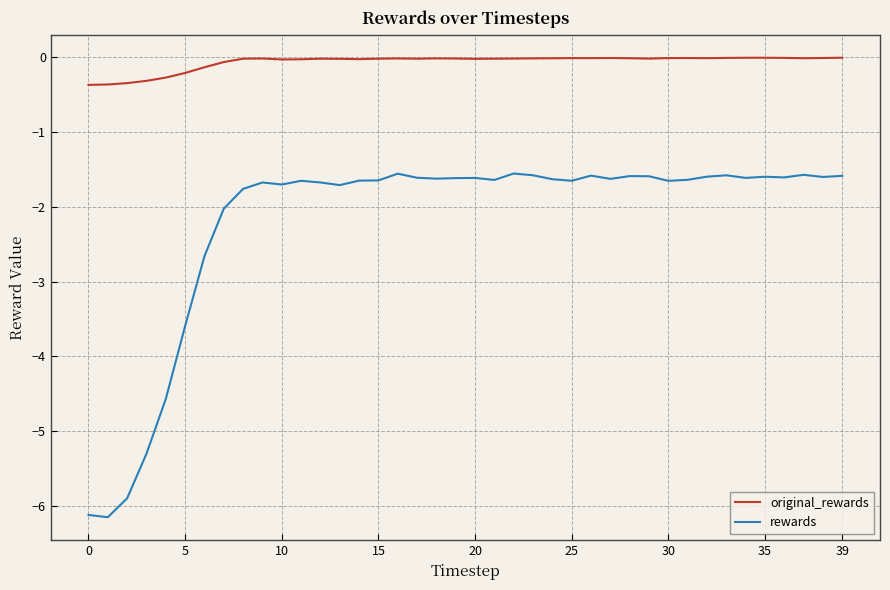

True or false: rewards and original_rewards cross at least once.

False